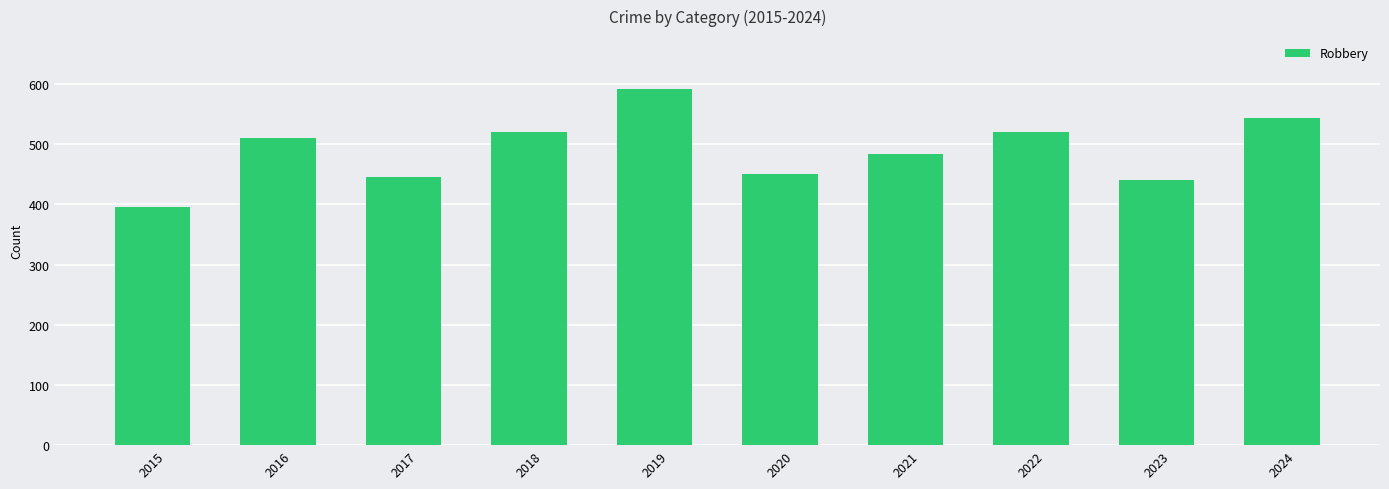

Between 2024 and 2015, which is larger?

2024